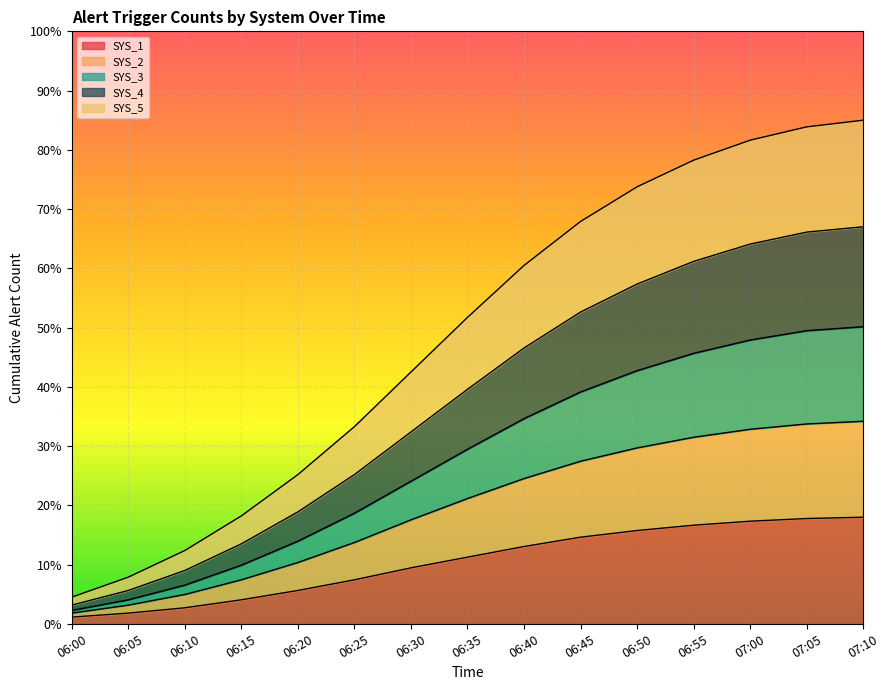

What is the total value across all series at 06:55?

78.3